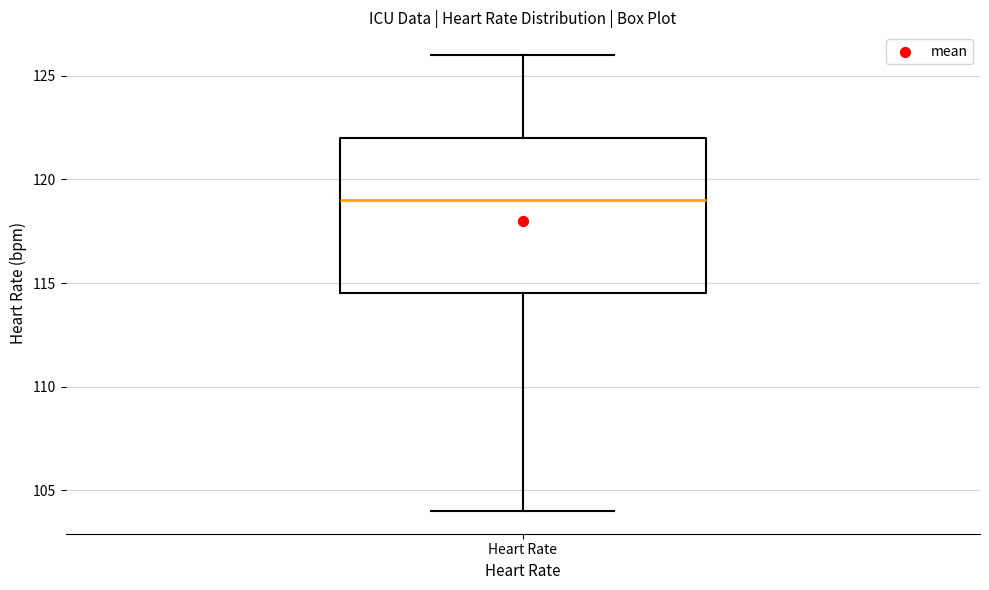

Read this box plot against the y-axis: the position of the median line, the range covered by the box, and the ends of both whiskers. The values are not printed on the chart, so give them approximately, as read against the axis.

median 119.0, box 114.5 to 122.0, whiskers 104.0 to 126.0